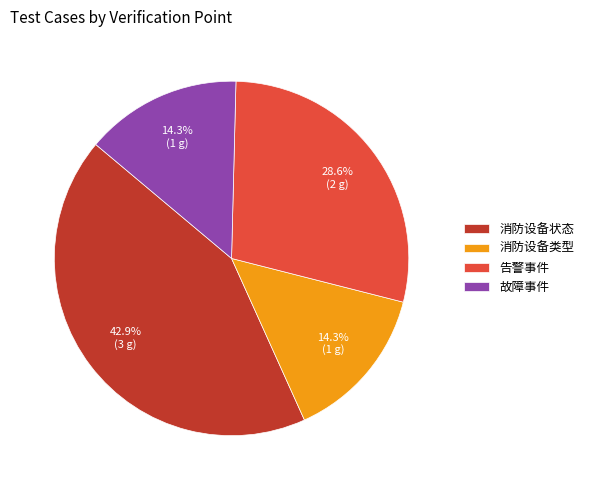

Between 告警事件 and 故障事件, which is larger?

告警事件